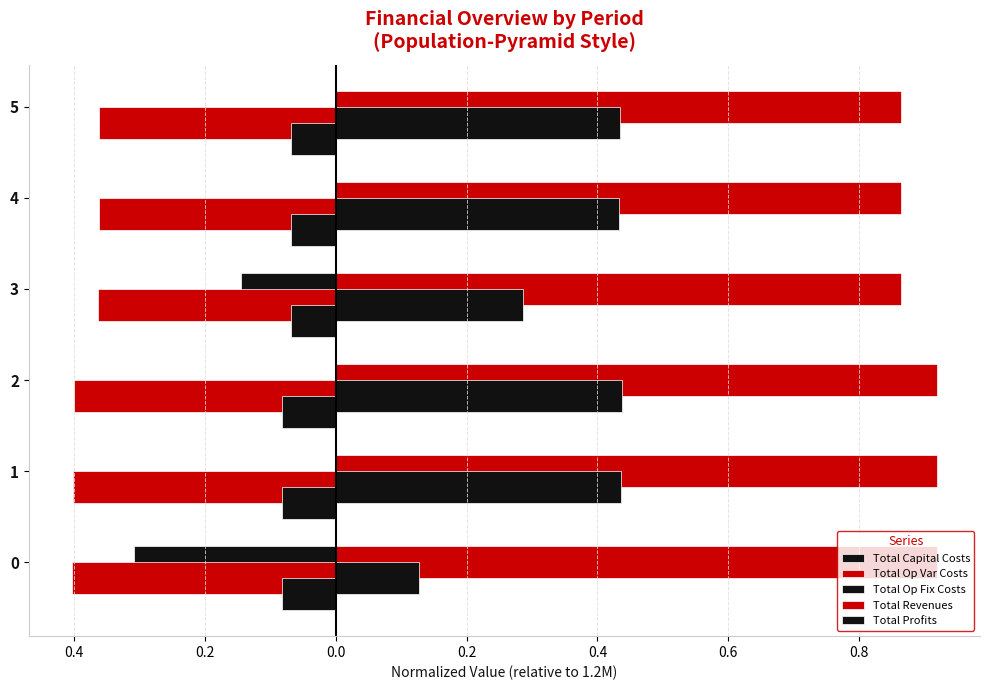

What is the highest value of the Total Revenues series?

0.9